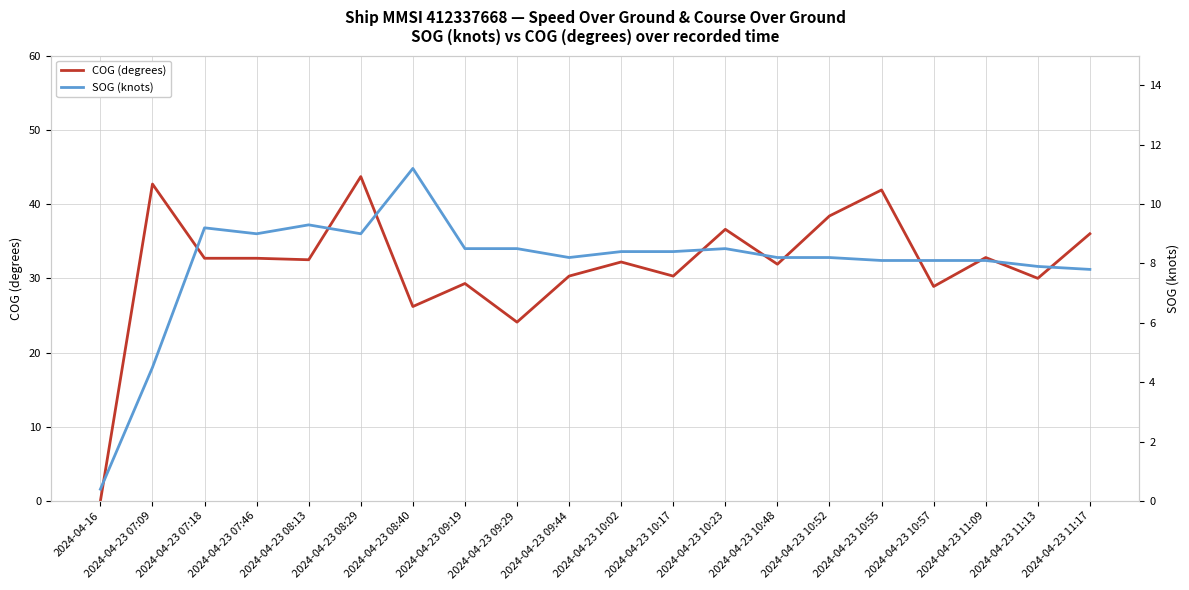

True or false: SOG (knots) and COG (degrees) cross at least once.

True